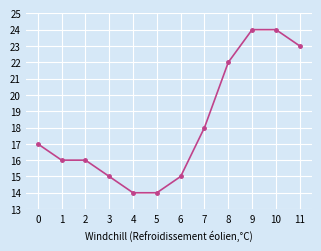

What is the maximum value shown in the chart?

24